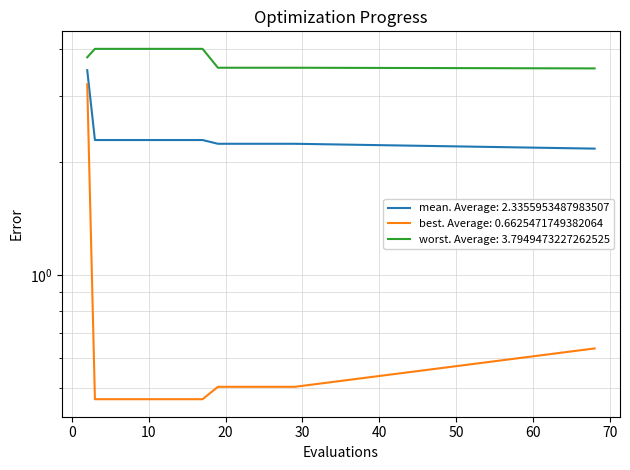

The value of worst at 3 is 6.7. True or false?

False